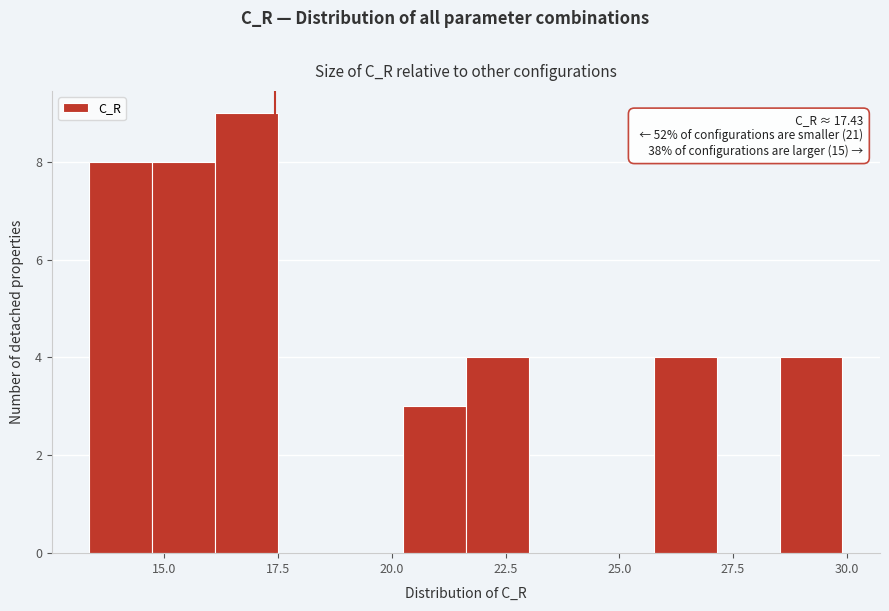

Around what value on the x-axis is the tallest bar? Give the approximate position of its centre, as read against the axis.

17.0